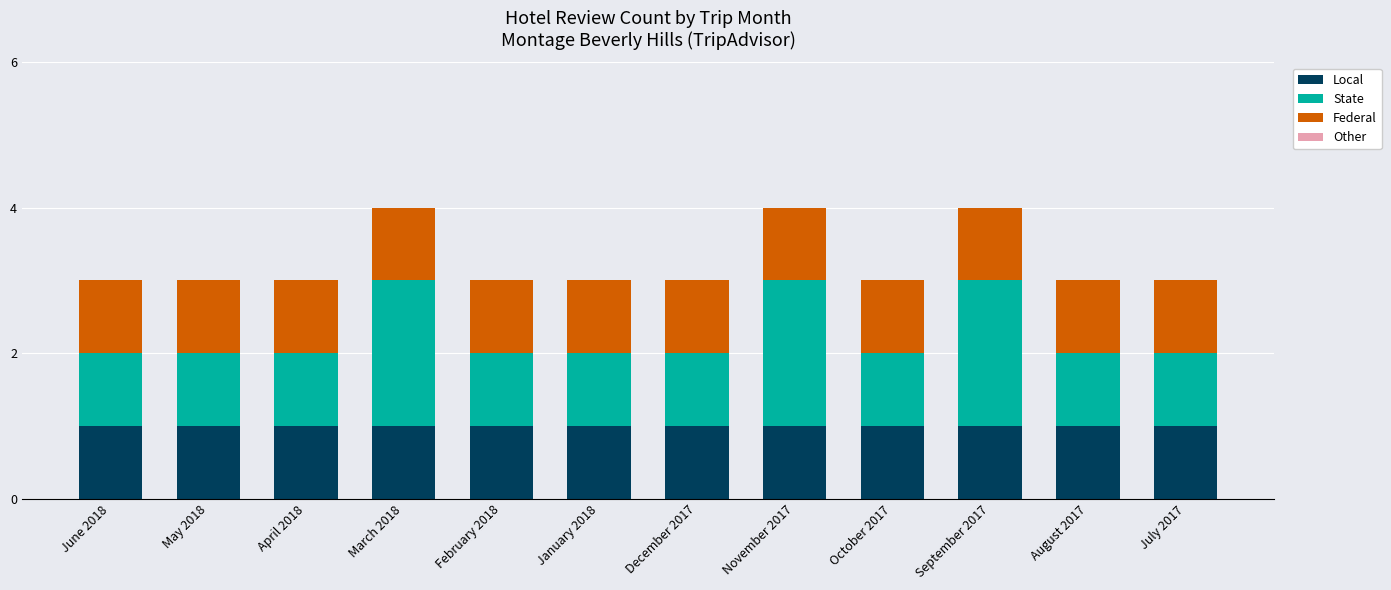

What is the average value of the Local series?

1